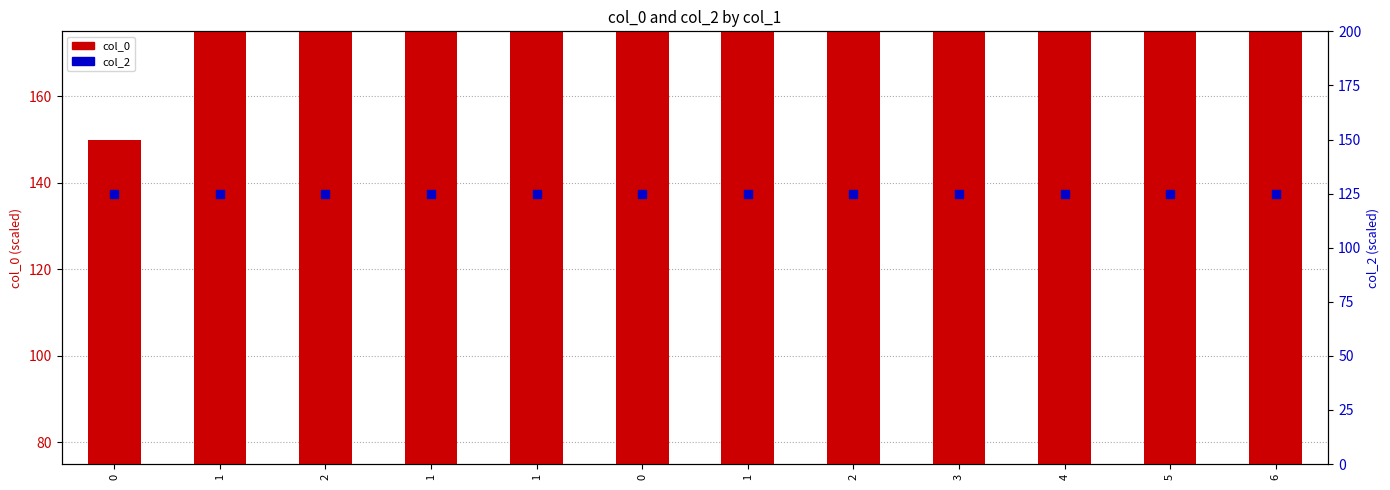

Which series reaches the maximum Y coordinate?

col_0